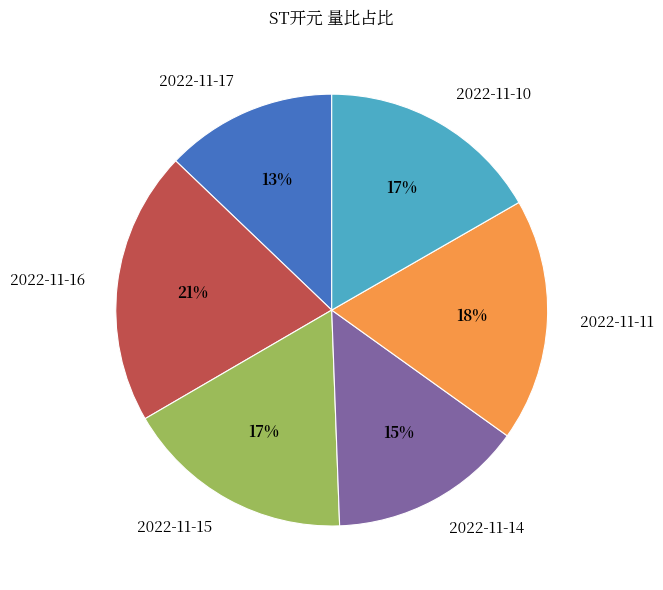

To the nearest percent, what portion does 2022-11-16 represent?

21%